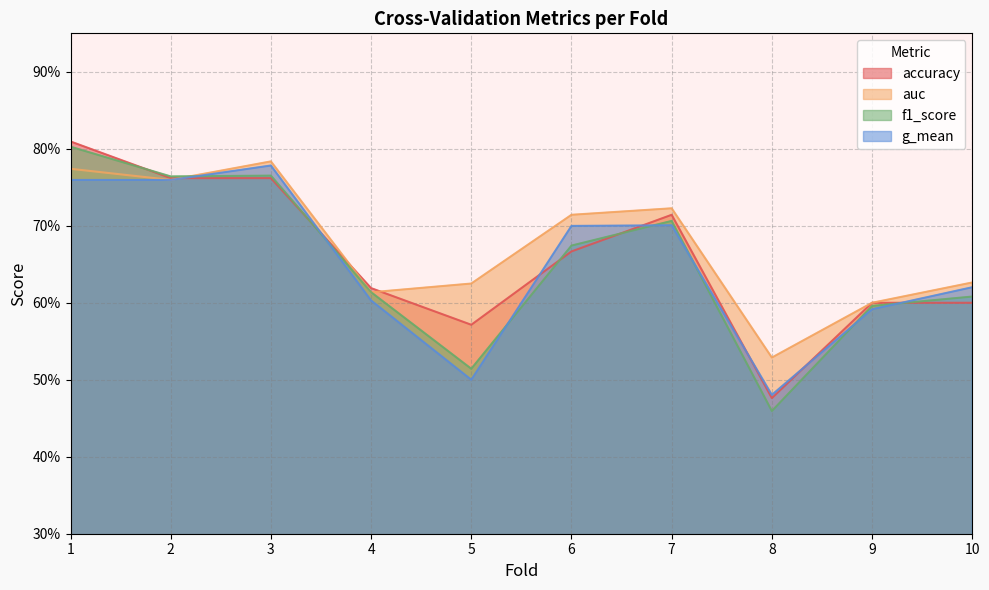

Which has a higher value, 6 or 3?

3